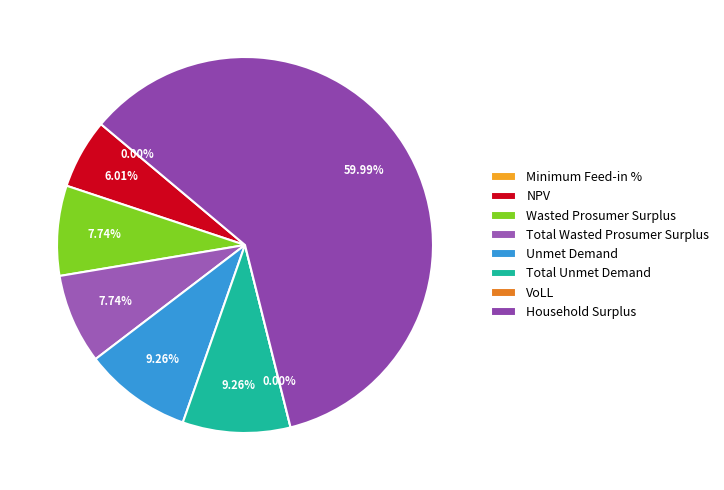

Count the number of slices in the pie.

8